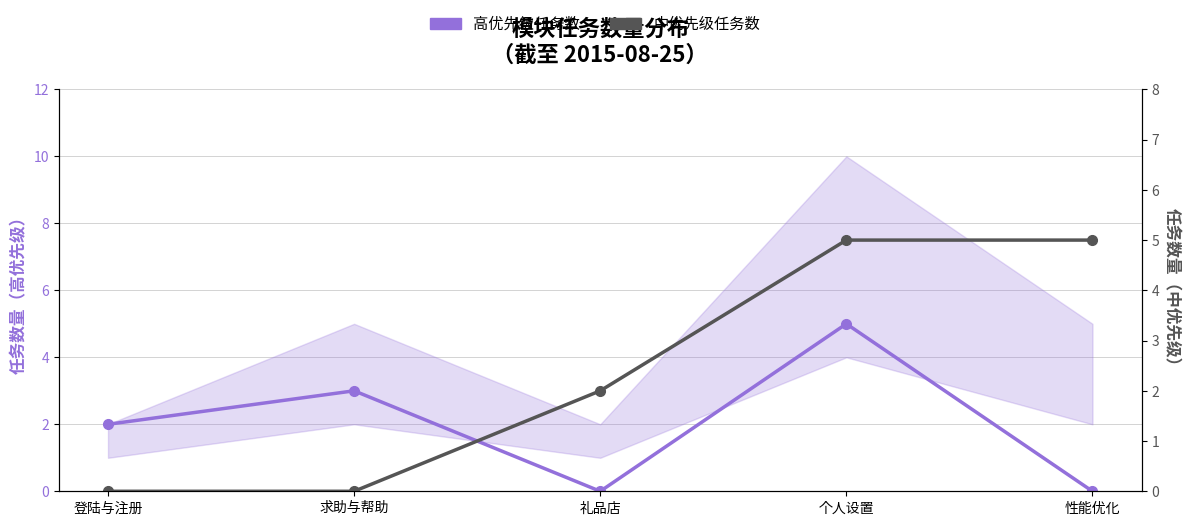

Which series has the largest range (max minus min)?

高优先级任务数